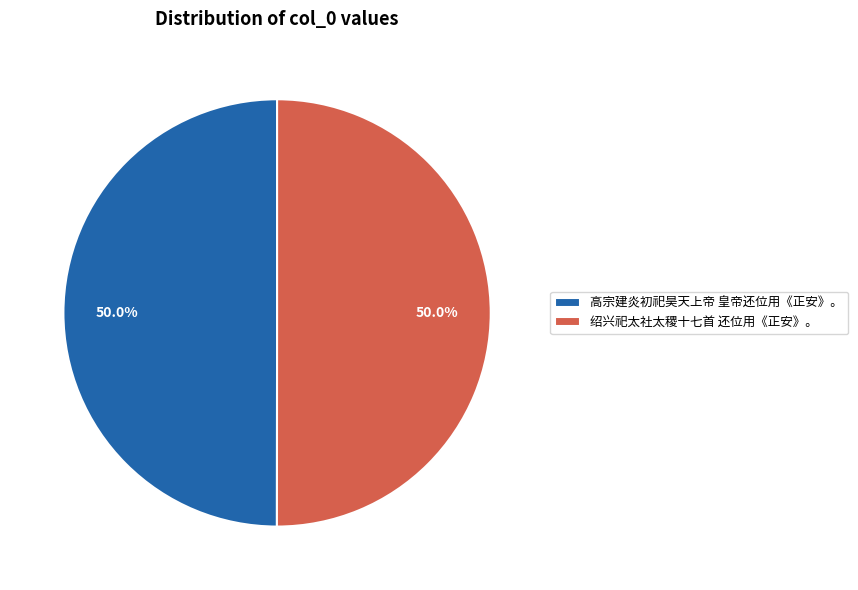

Is it true that 绍兴祀太社太稷十七首 还位用《正安》。 is 50% of the pie?

True